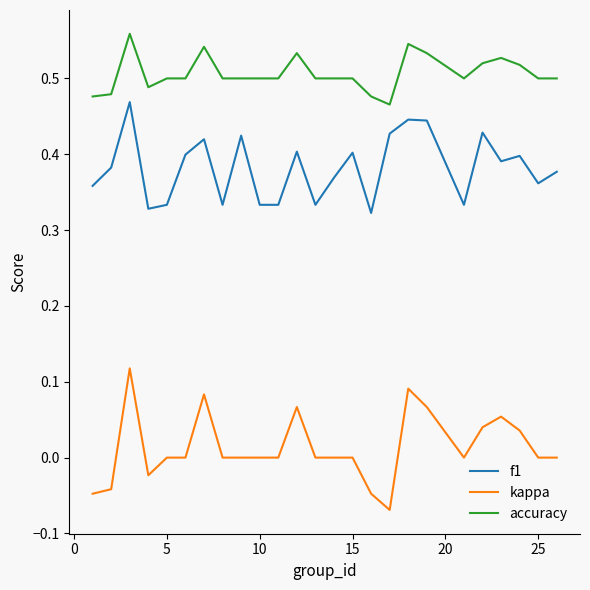

List the series in order of their peak value, lowest first.

kappa, f1, accuracy